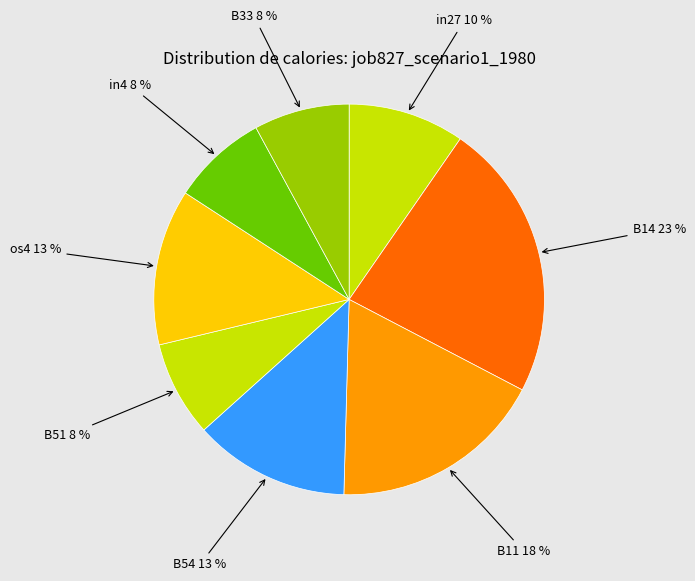

How many segments does this pie chart have?

8